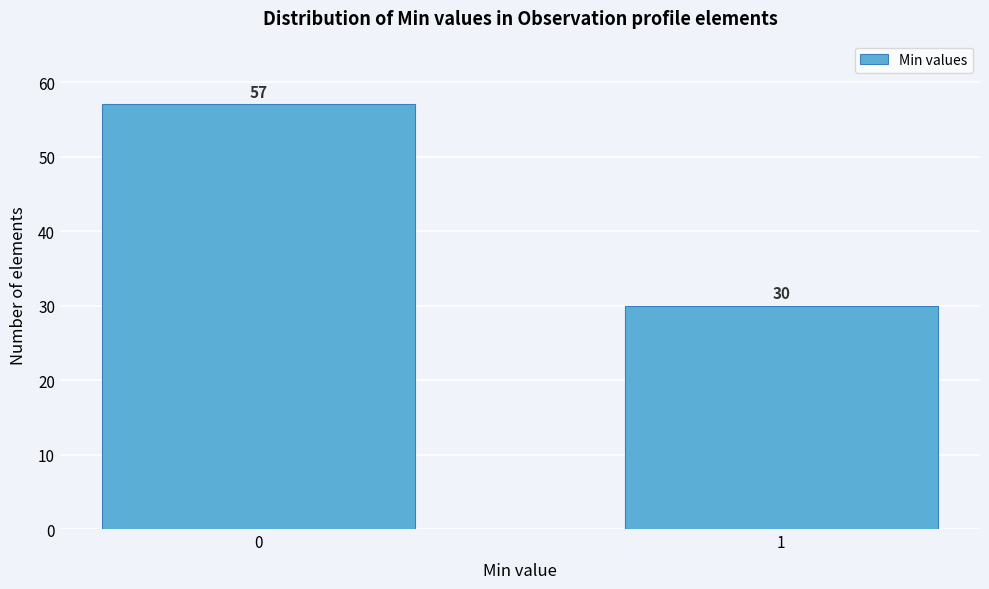

Reading left to right, transcribe all the data shown in this chart.

57	30